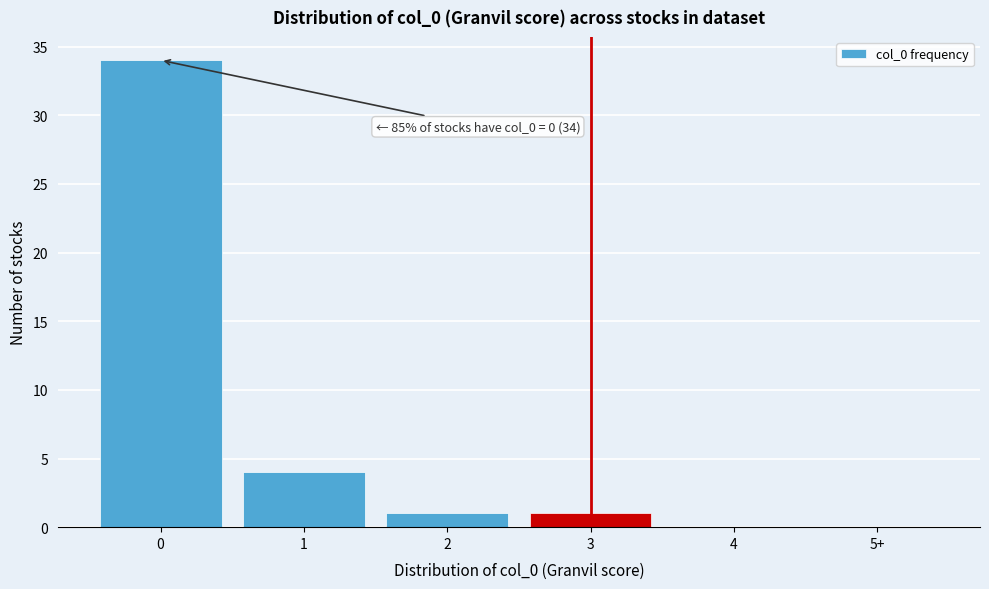

Reading left to right, what are all the values shown in this chart?

0=34	1=4	2=1	3=1	4=0	5+=0